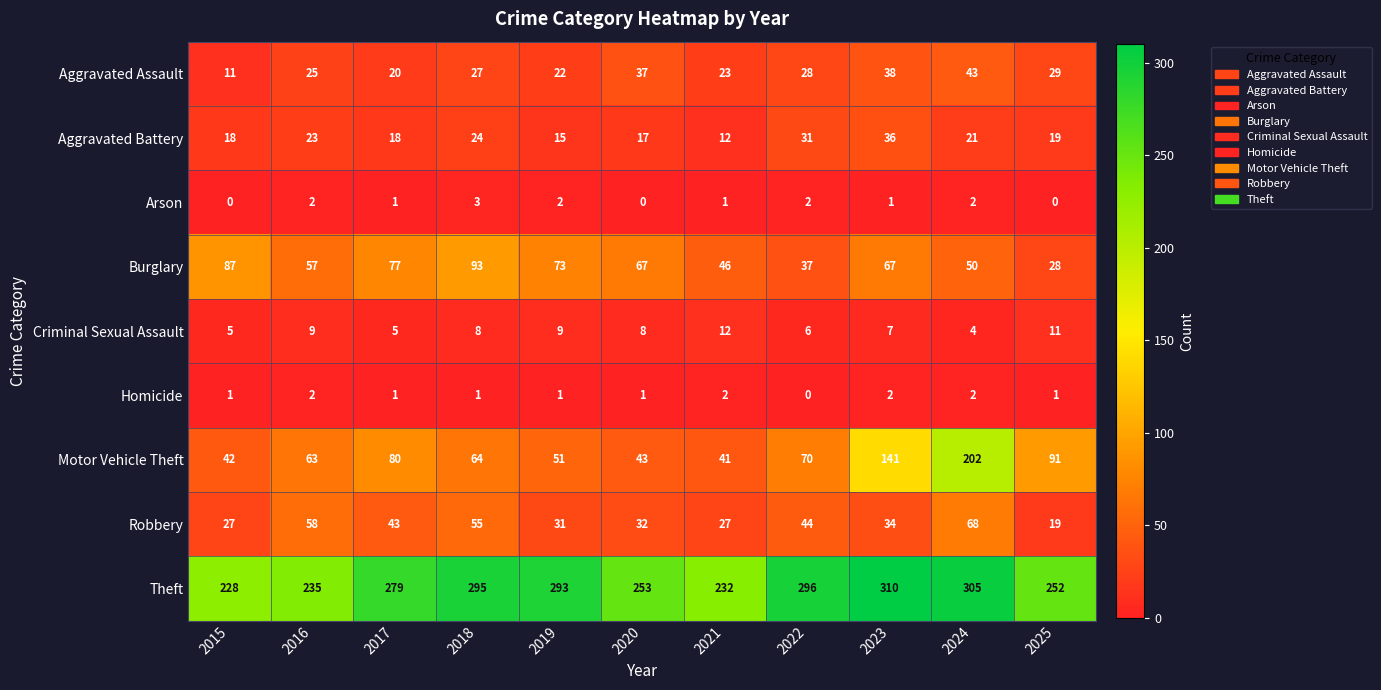

What is the sum of the Theft values at 2019 and 2015?

521